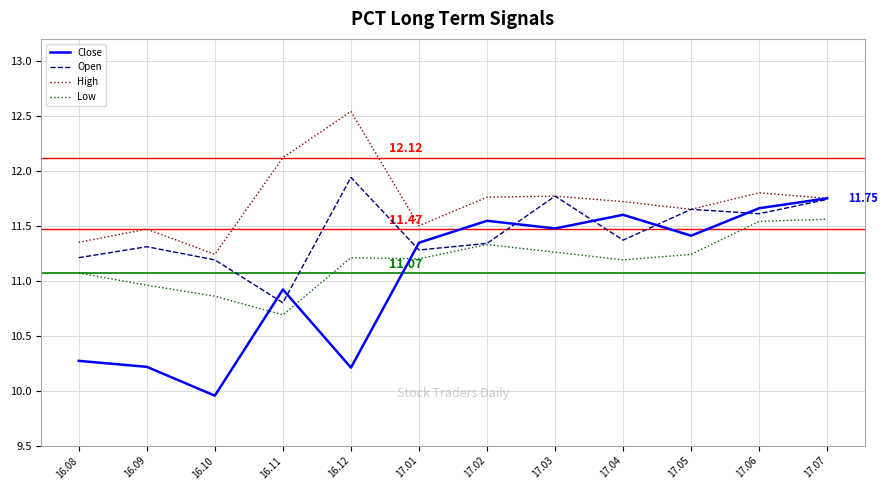

What is the total value across all series at 16.08?

43.9